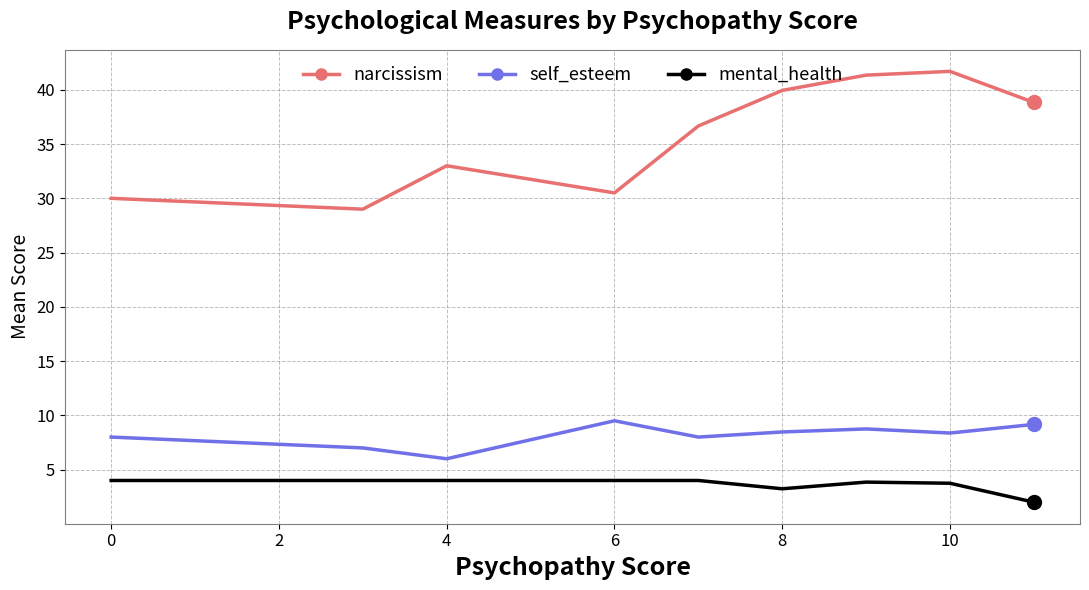

Count the number of data series in this chart.

3